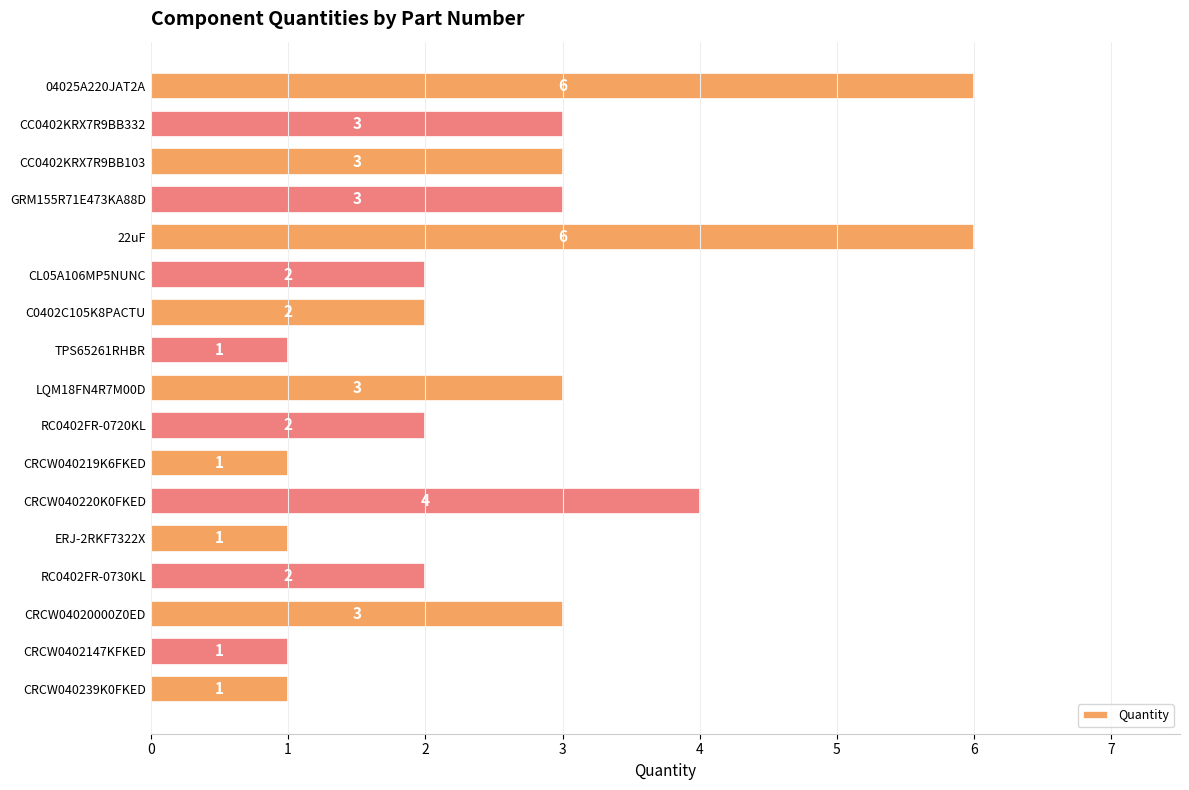

What is the label of the 6th bar from the bottom?

CRCW040220K0FKED